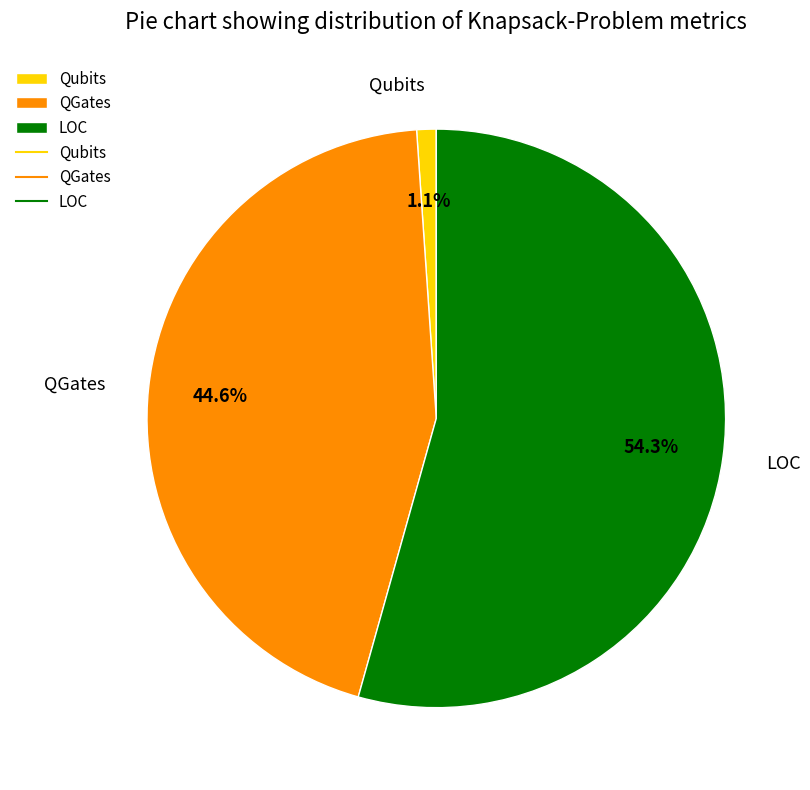

Do LOC and Qubits together represent more than half of the pie?

Yes